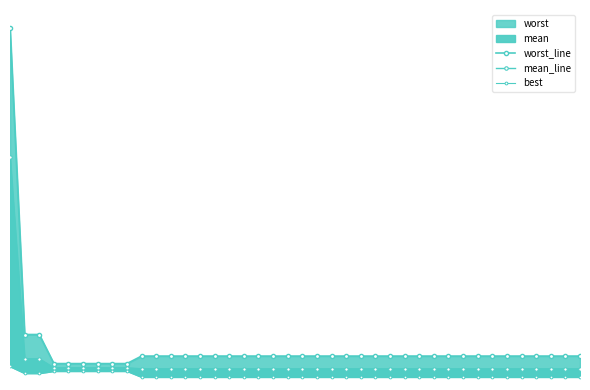

How many categories are shown in the chart?

40